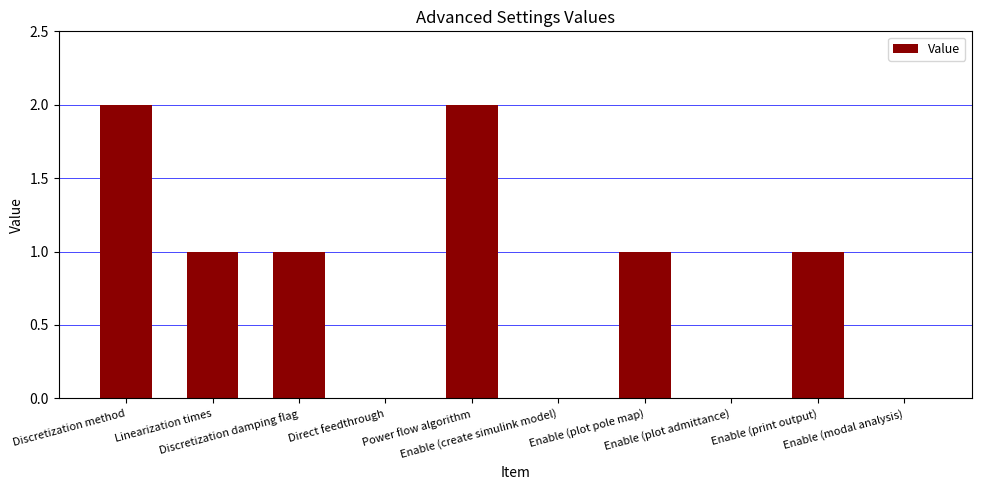

True or false: the data shows 1 at Enable (plot pole map).

True